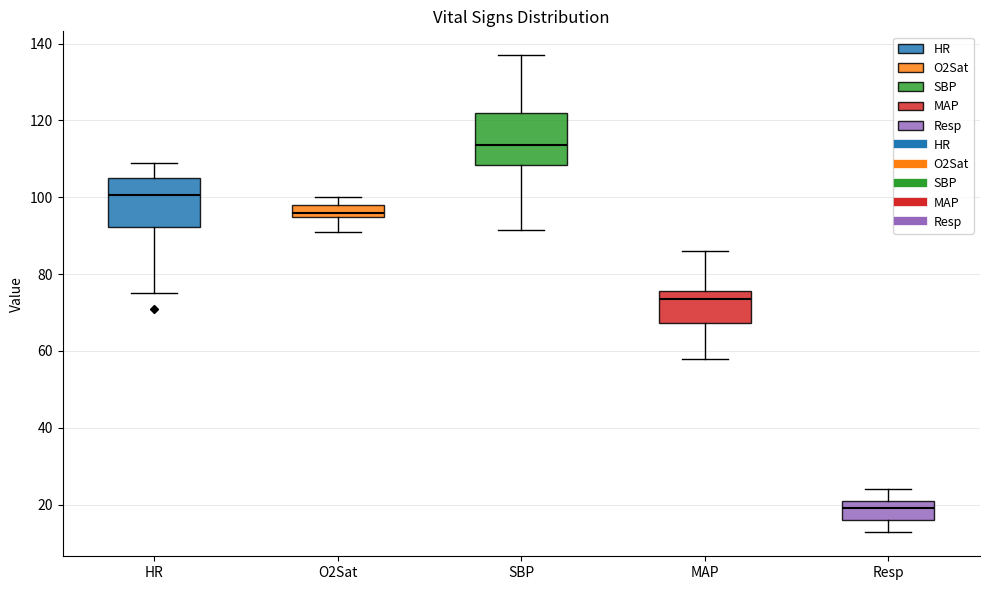

Where does the upper whisker of the box for Resp end on the y-axis? The values are not printed on the chart, so give them approximately, as read against the axis.

24